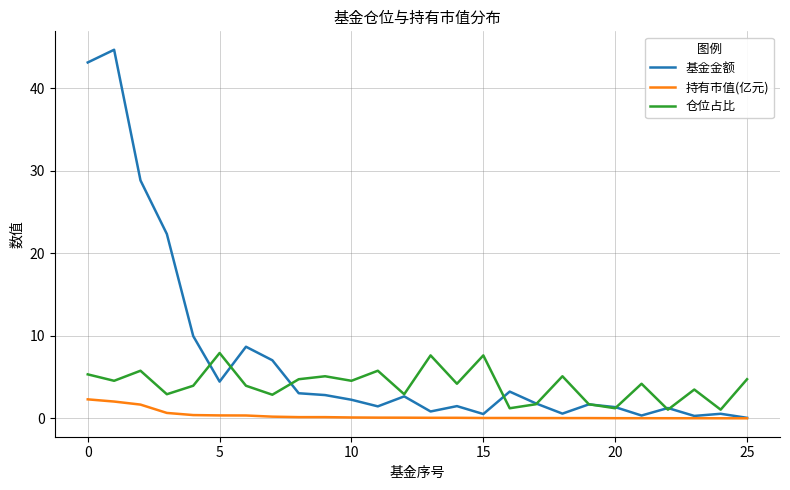

True or false: 基金金额 has more than 0 points higher than both neighbors.

True